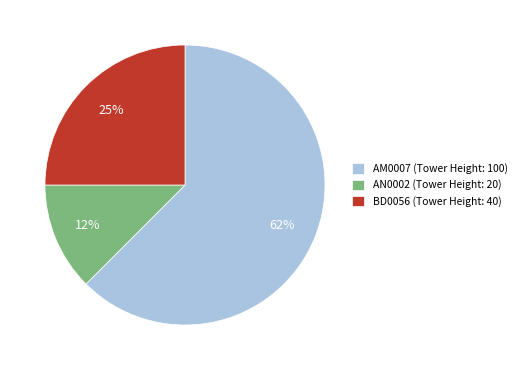

To the nearest percent, what is the average slice percentage?

33%